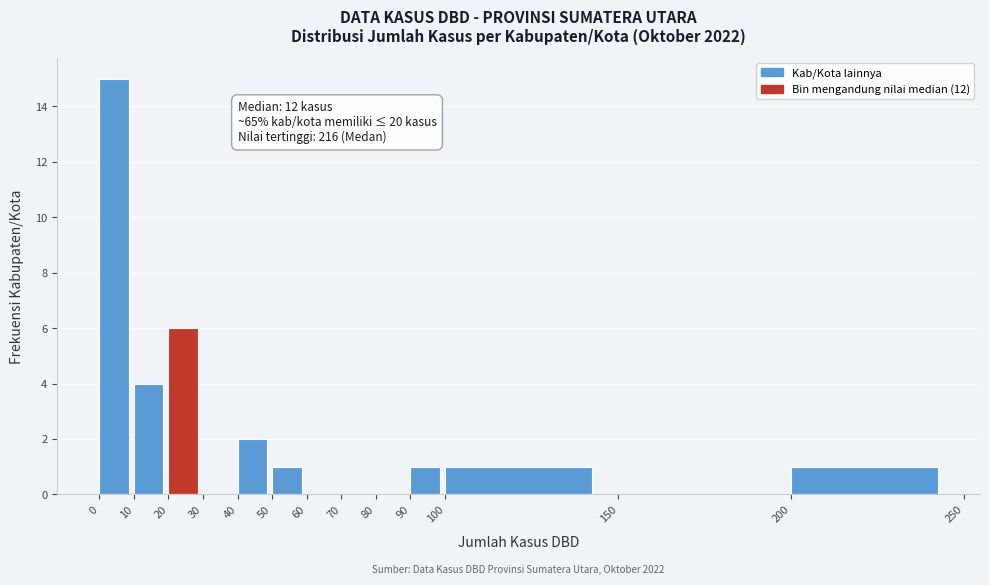

Over which range of the x-axis is the bar tallest?

0 to 10